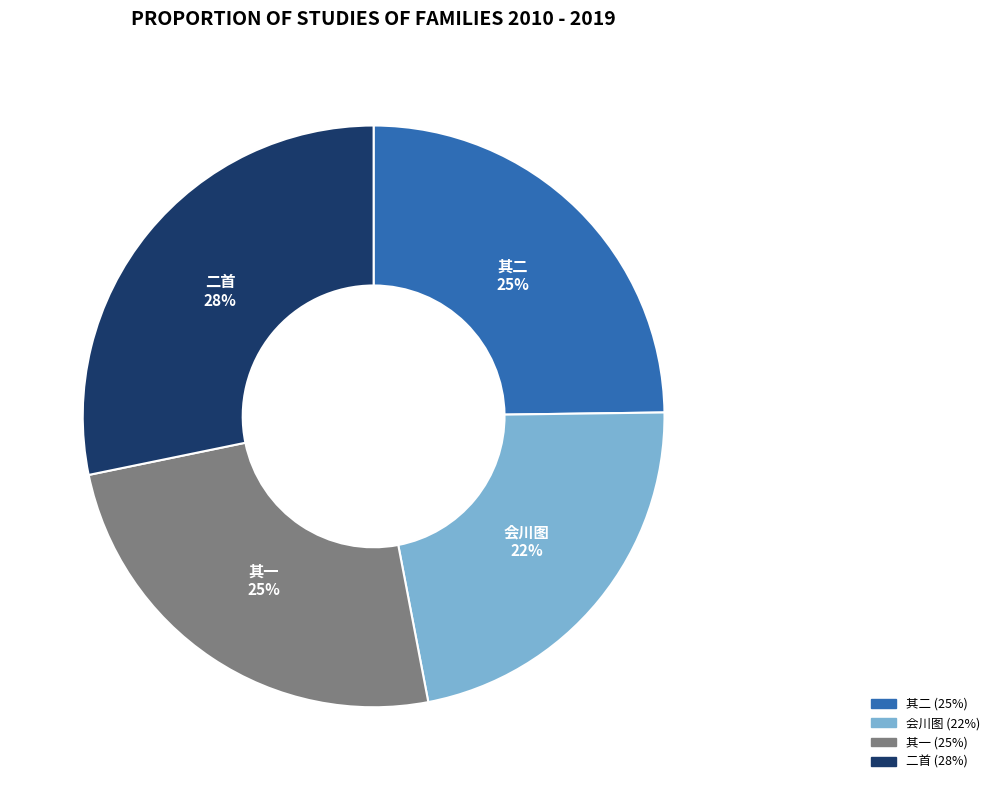

To the nearest percent, what is the average slice percentage?

25%